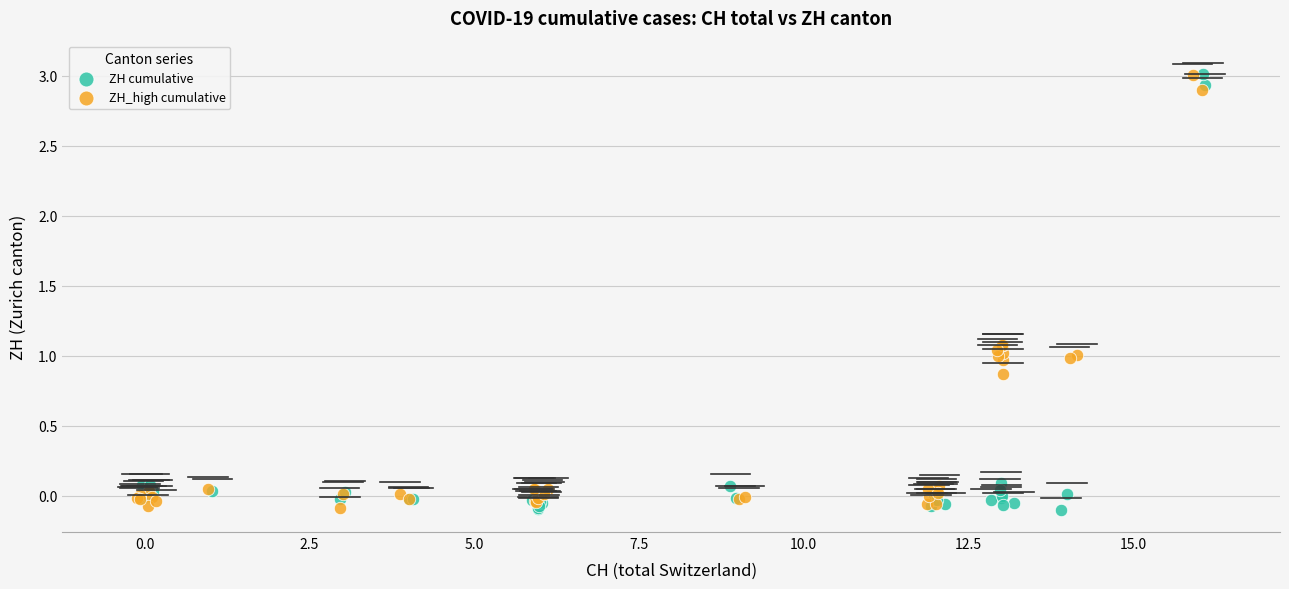

What are all the series names shown in the legend?

ZH cumulative, ZH_high cumulative